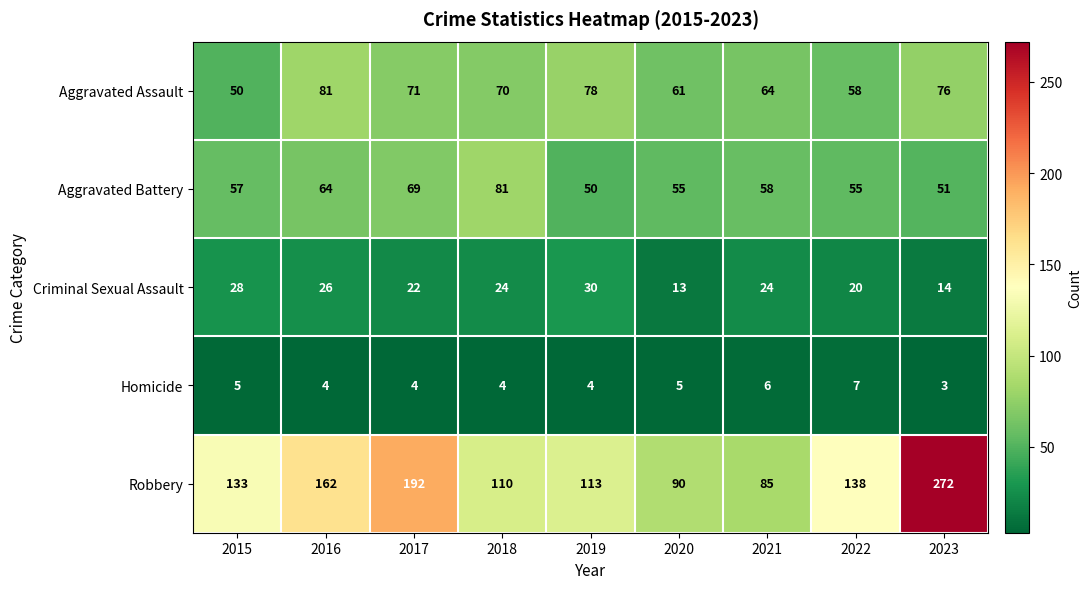

What is the total value across all series at 2019?

275